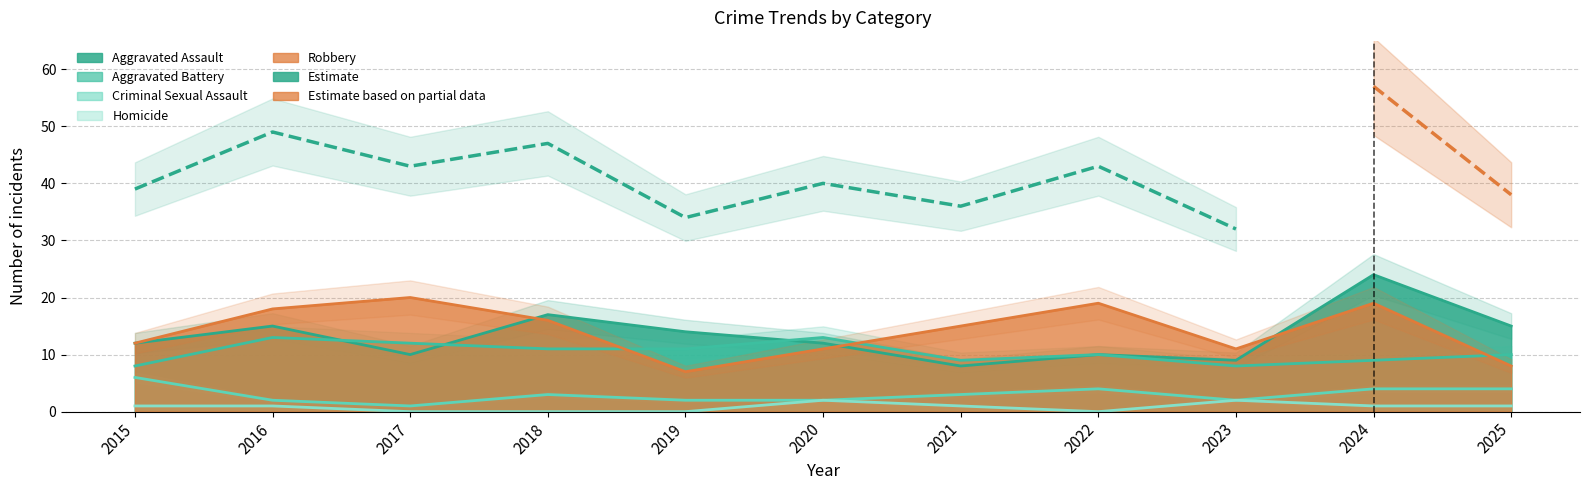

What is the spread (max minus min) of values at 2021?

14